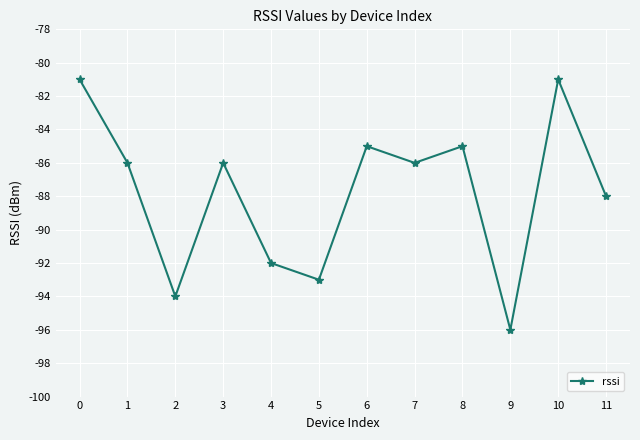

Where is the first local minimum?

2